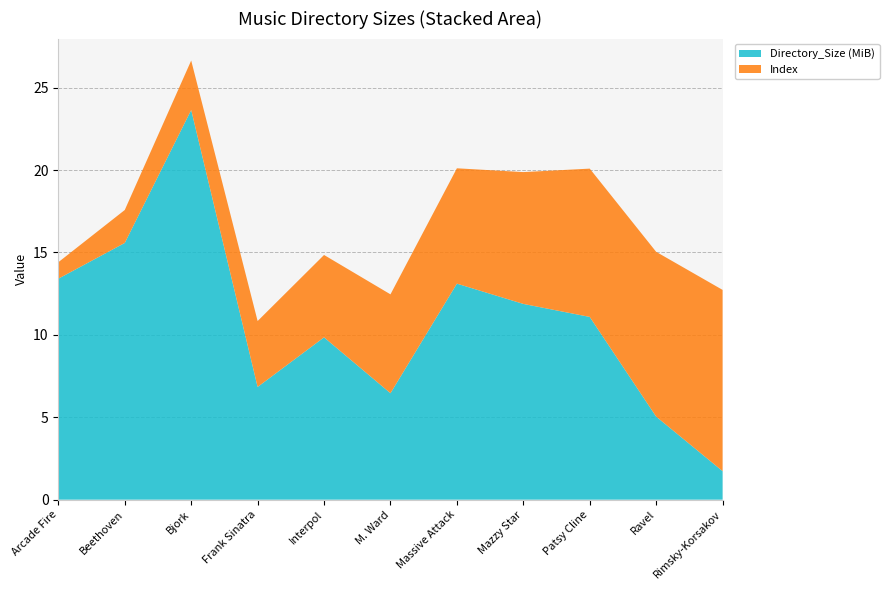

Reading right to left, what are all the values shown in this chart?

Directory_Size (MiB): Rimsky-Korsakov=1.7	Ravel=5.0	Patsy Cline=11.1	Mazzy Star=11.9	Massive Attack=13.1	M. Ward=6.5	Interpol=9.8	Frank Sinatra=6.8	Bjork=23.6	Beethoven=15.6	Arcade Fire=13.4
Index: Rimsky-Korsakov=11.0	Ravel=10.0	Patsy Cline=9.0	Mazzy Star=8.0	Massive Attack=7.0	M. Ward=6.0	Interpol=5.0	Frank Sinatra=4.0	Bjork=3.0	Beethoven=2.0	Arcade Fire=1.0